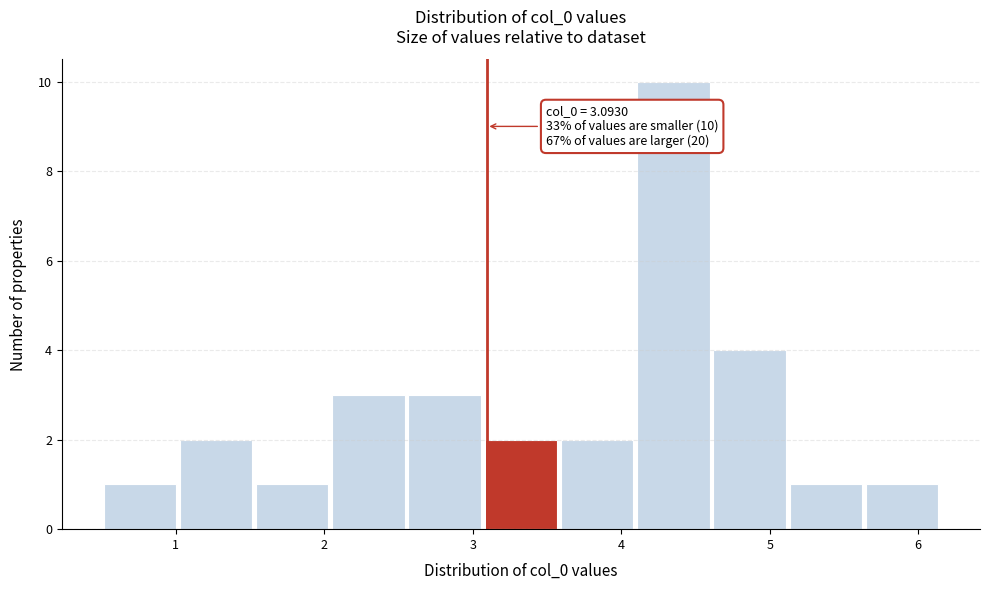

Which range on the x-axis has the tallest bar?

4.1 to 4.6